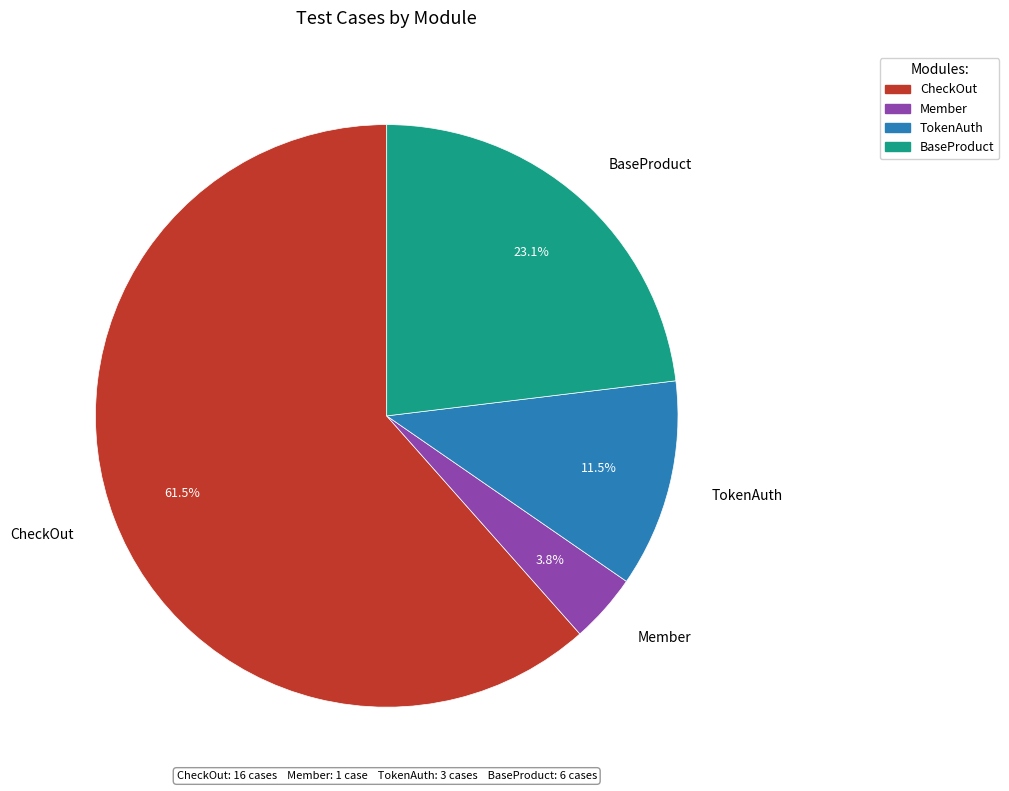

To the nearest percent, what is the combined percentage of CheckOut and TokenAuth?

73%